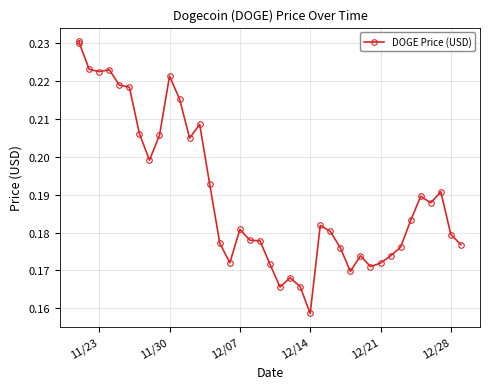

Is it true that the value at 13 is 0.3?

False